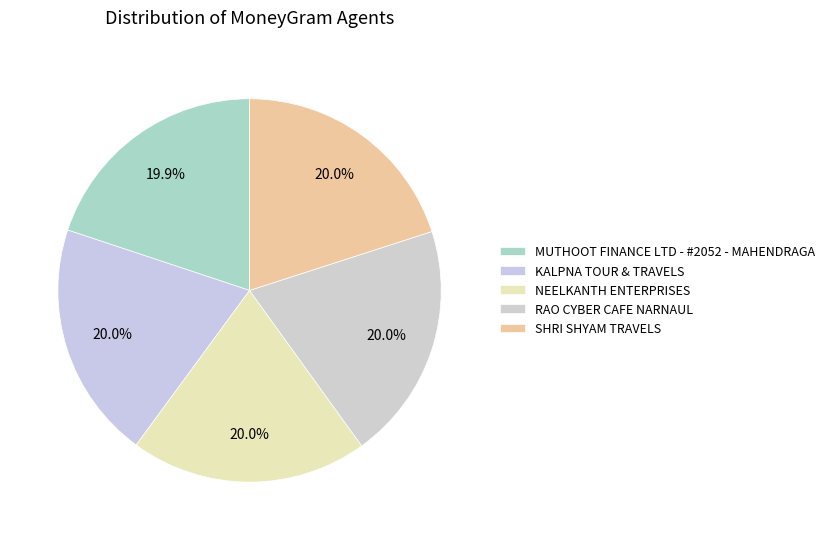

How many slices are in this pie chart?

5